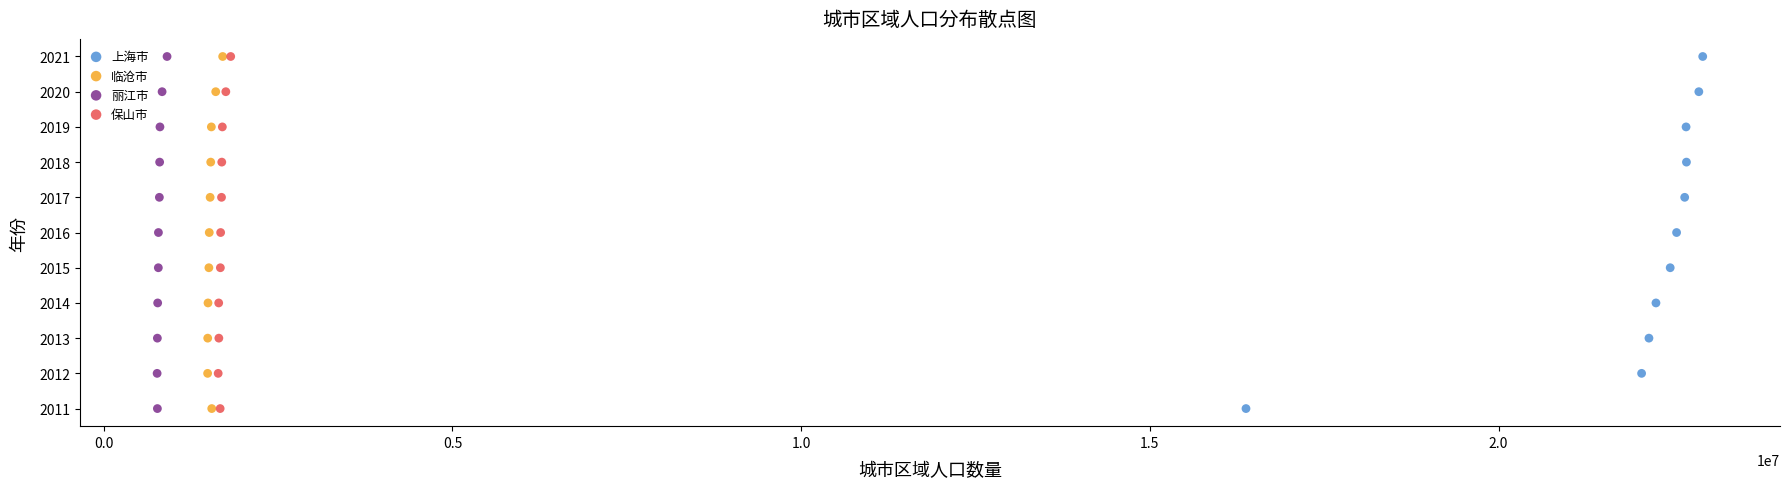

What are all the series names shown in the legend?

上海市, 临沧市, 丽江市, 保山市